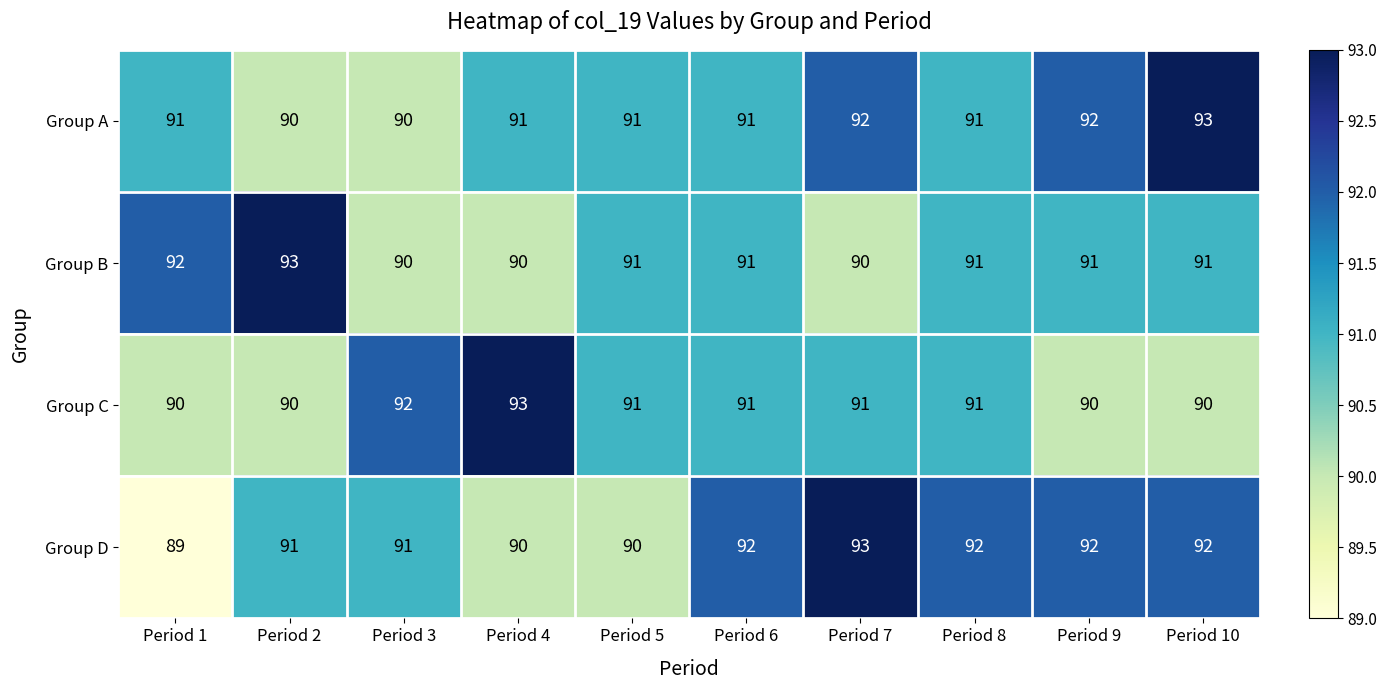

Is it true that Group A equals 91 at Period 8?

True